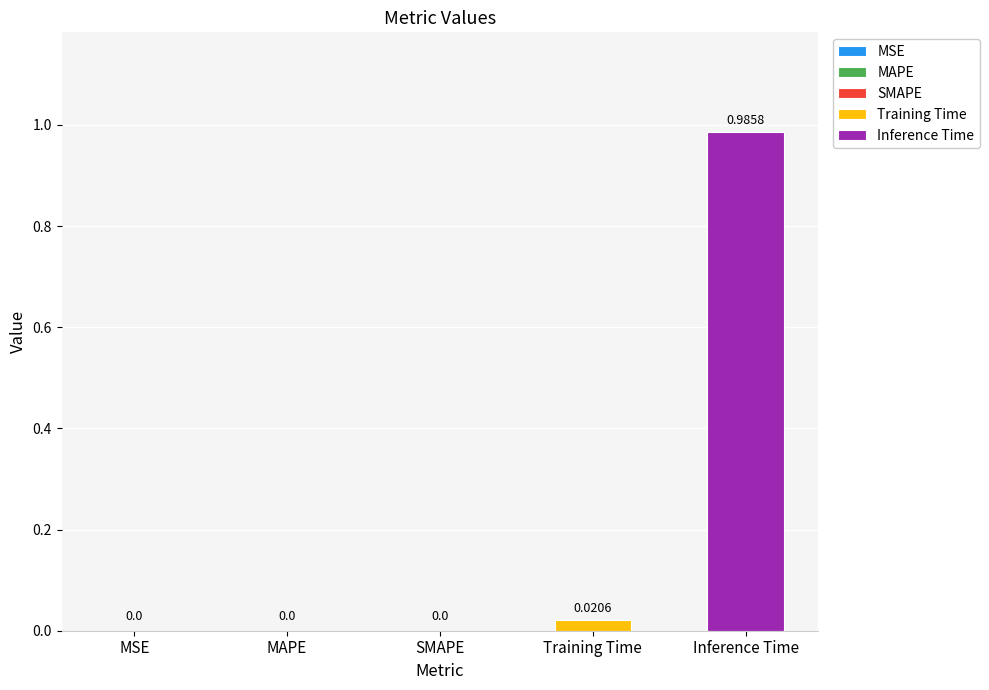

Which series has the widest spread of values?

Training Time